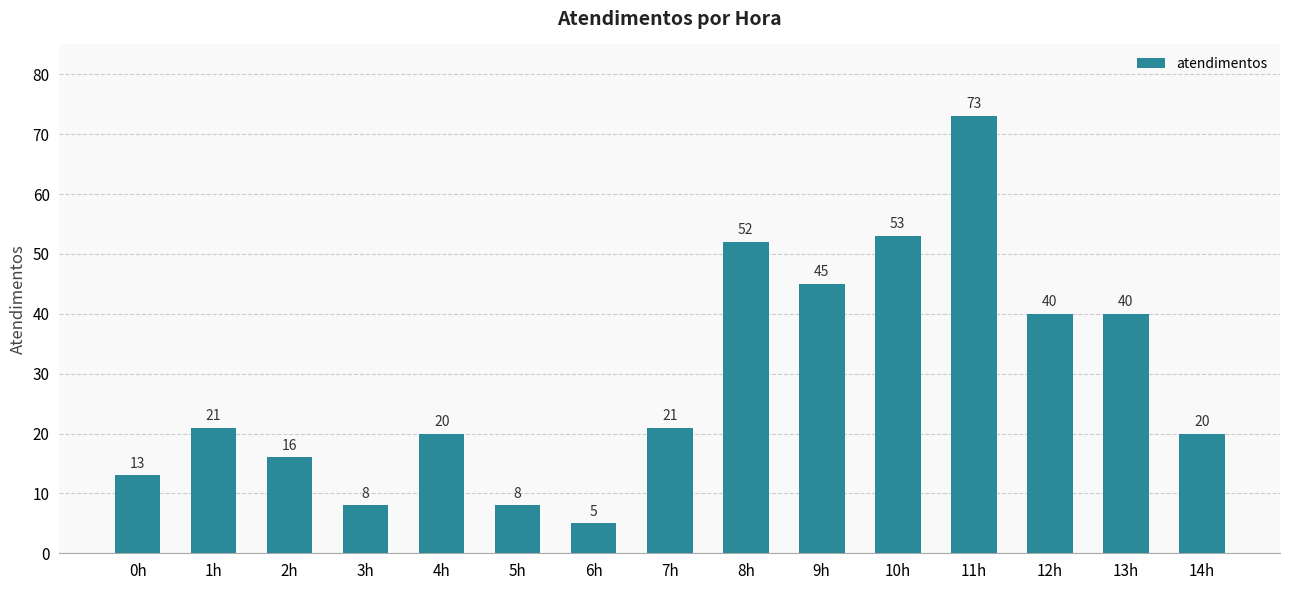

Reading left to right, transcribe all the data shown in this chart.

0h=13	1h=21	2h=16	3h=8	4h=20	5h=8	6h=5	7h=21	8h=52	9h=45	10h=53	11h=73	12h=40	13h=40	14h=20